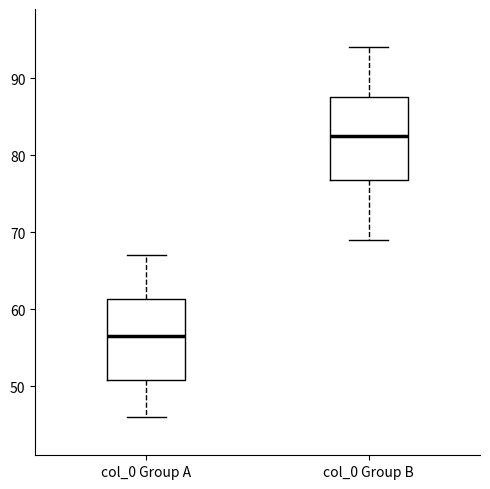

Which box's median line is the lowest?

col_0 Group A